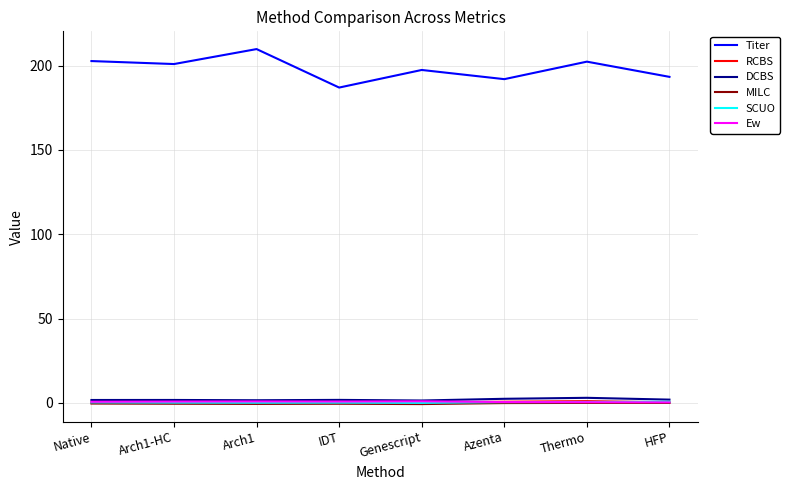

What is the average value of the RCBS series?

0.5